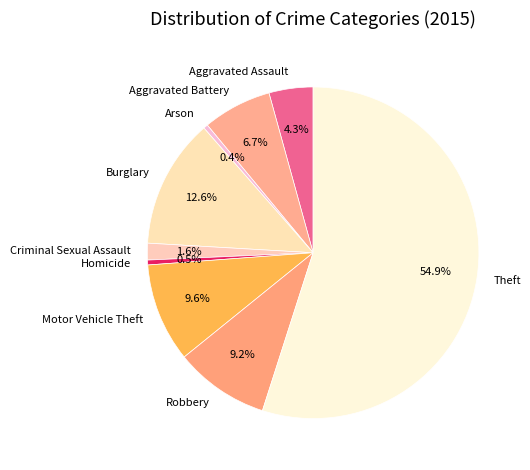

Is it true that Aggravated Assault is 4% of the pie?

True